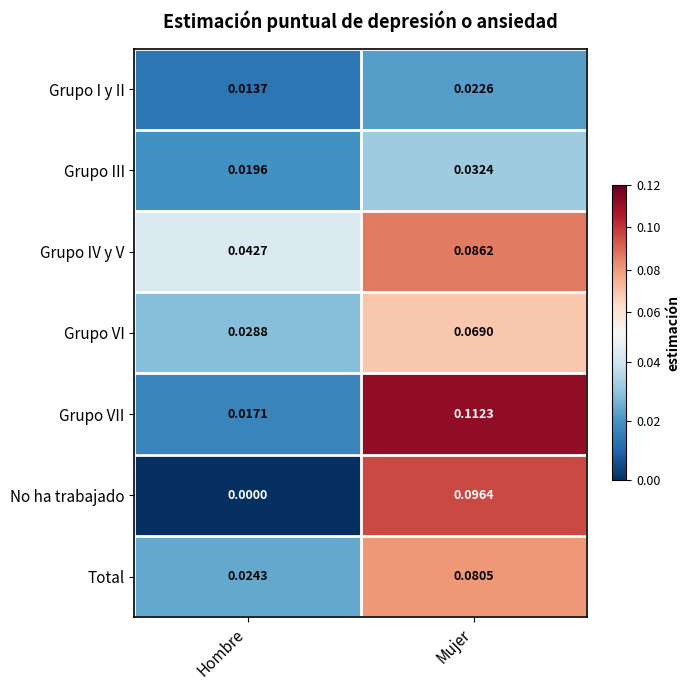

Which series has the largest total across all categories?

Grupo VII